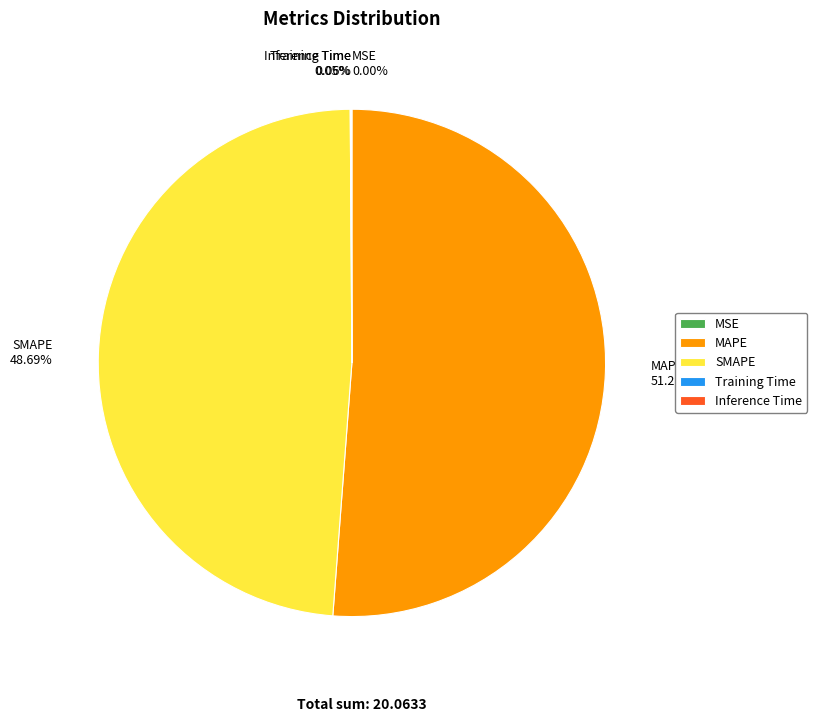

Which slice is the largest?

MAPE